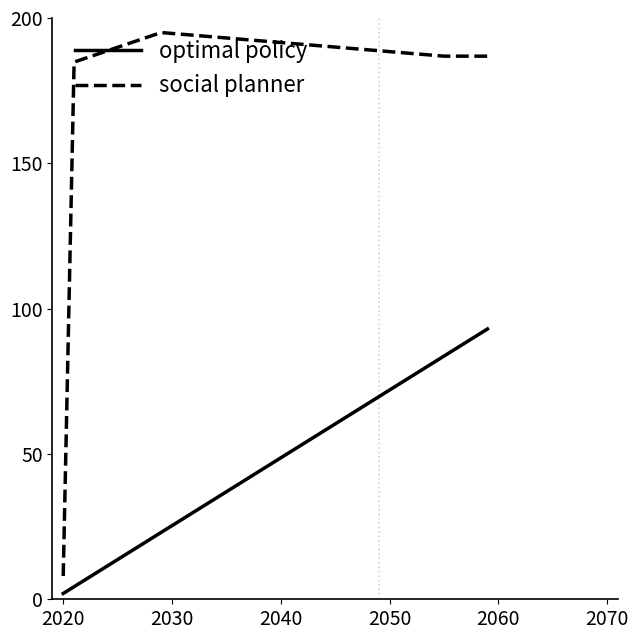

How many series are shown in this chart?

2